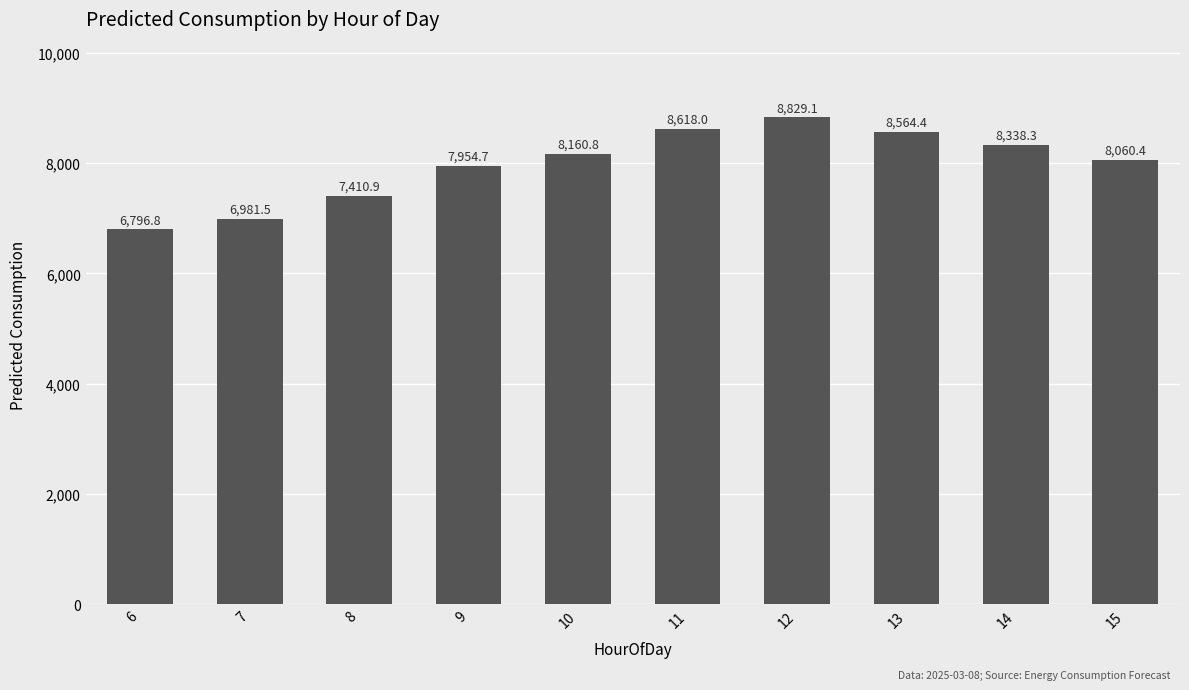

Read the value at 14.

8338.3